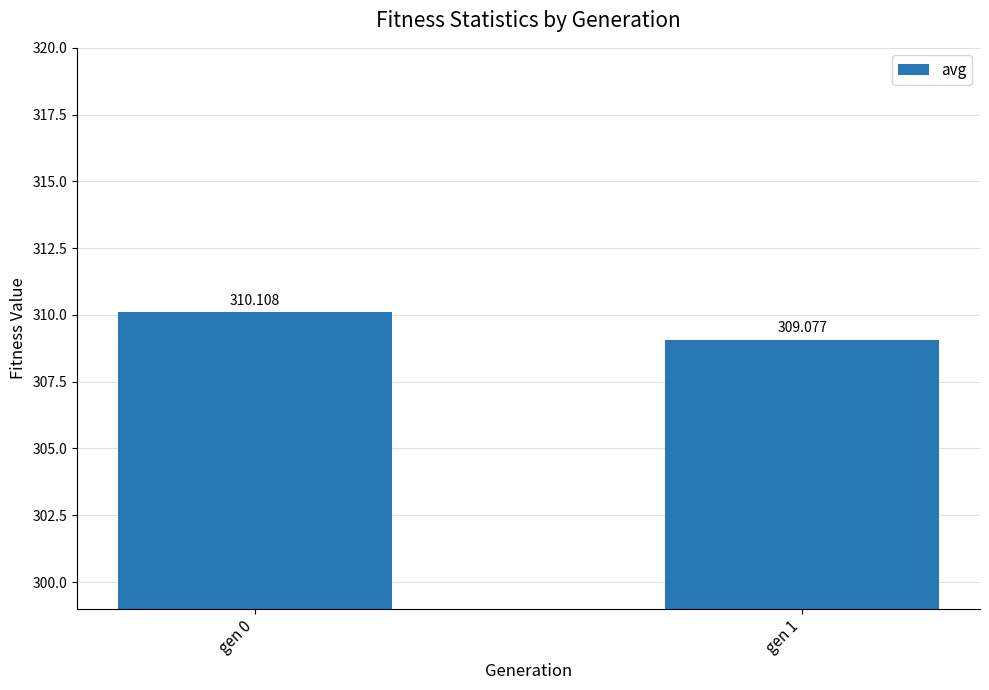

Where is the data nearest to the value 309?

gen 1